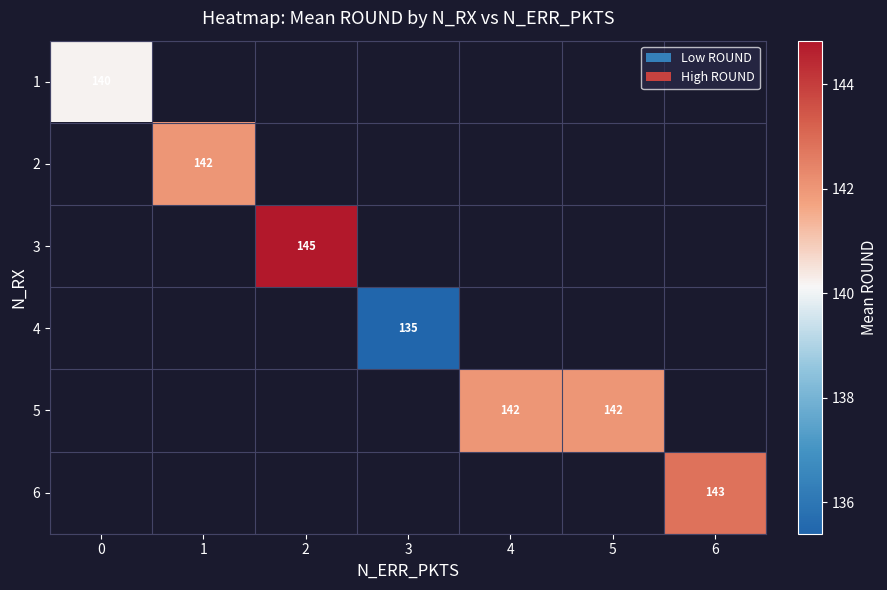

What is the minimum value for 1?

140.2